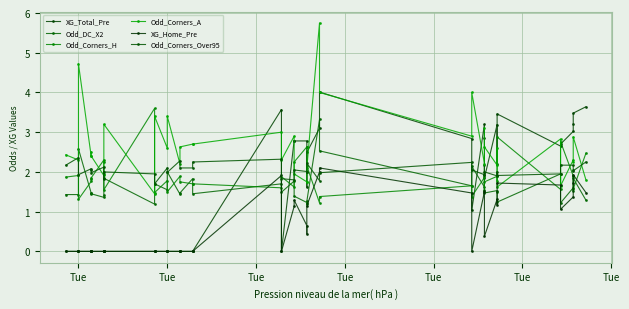

What is the maximum value shown in the chart?

5.8